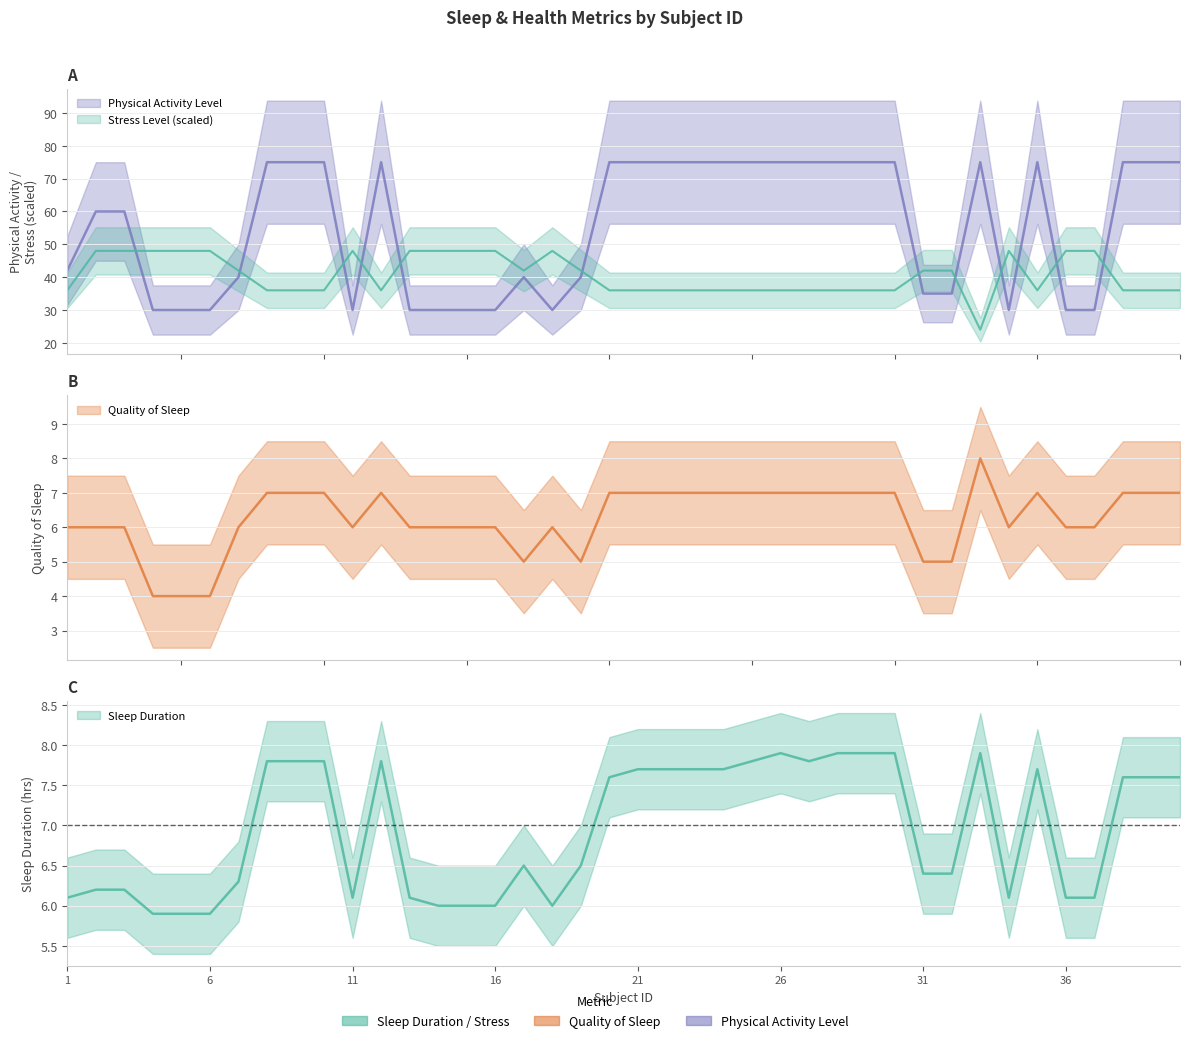

Which series has the largest total across all categories?

Physical Activity Level